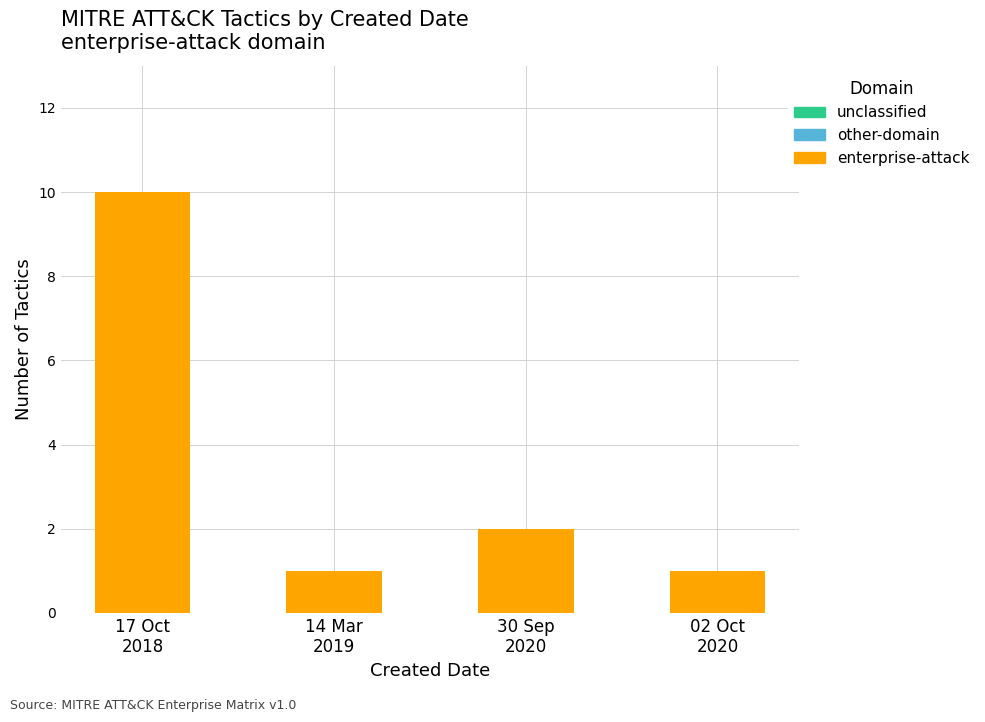

What is the value of the 4th bar from the left?

1